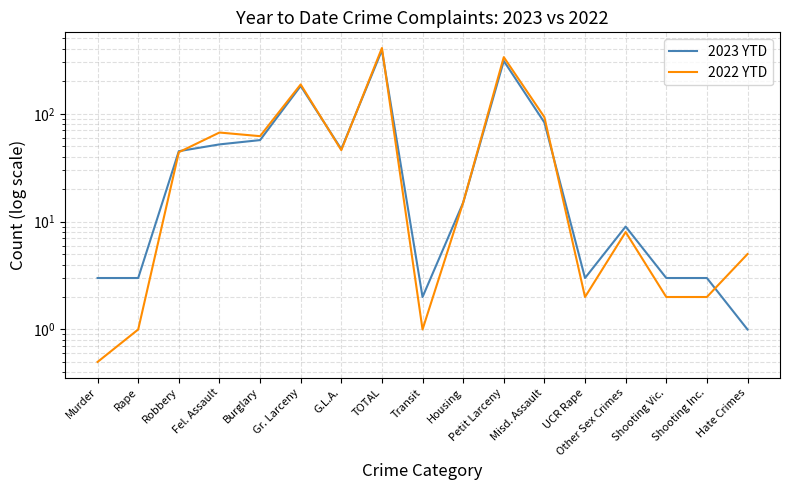

True or false: 2022 YTD and 2023 YTD cross at least once.

True